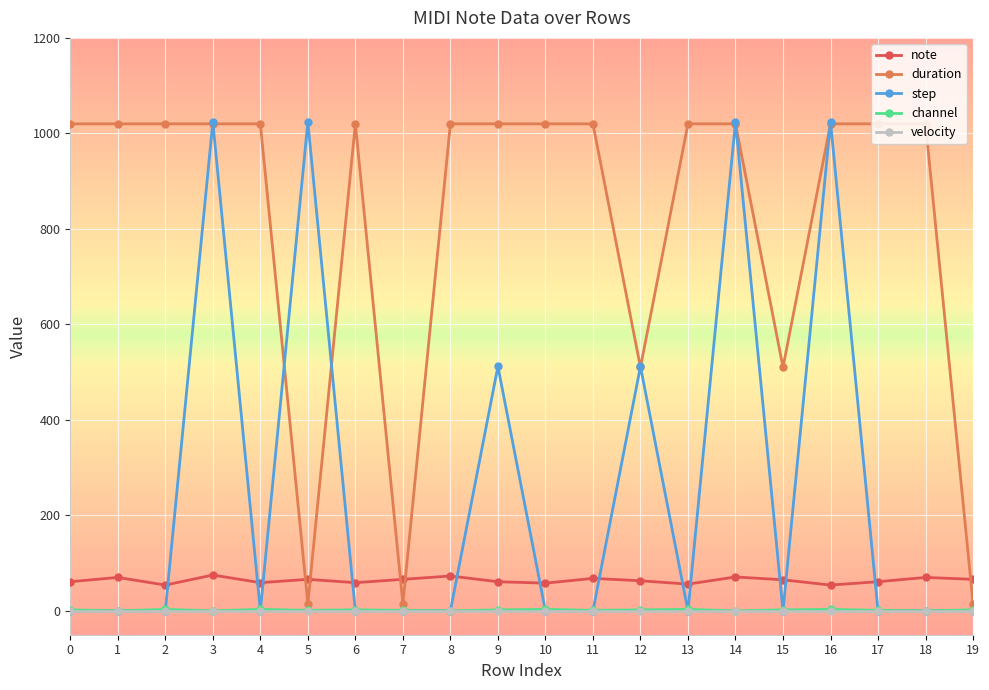

What is the greatest value displayed?

1024